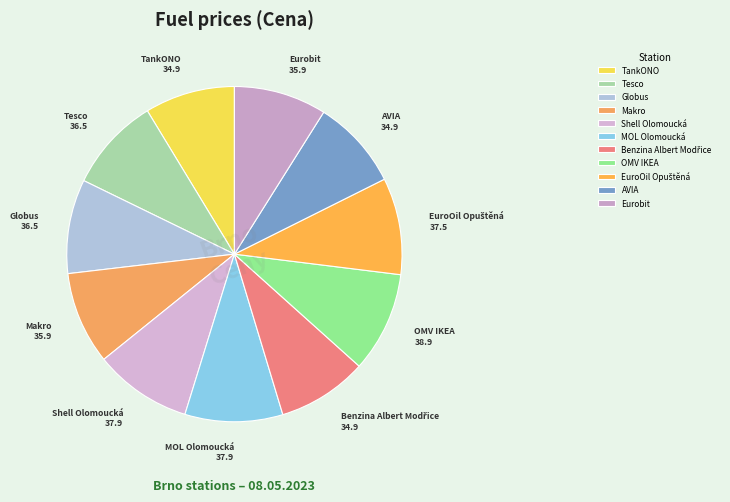

Is AVIA the majority of the pie?

No